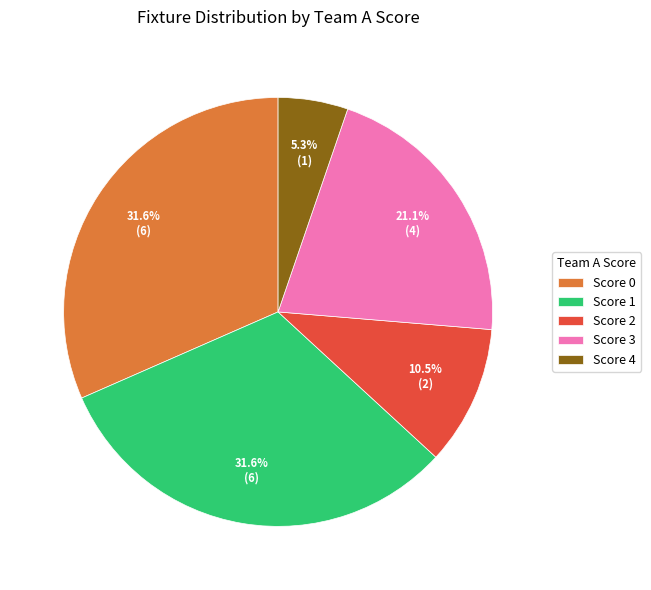

Does Score 1 account for over 50% of the chart?

No